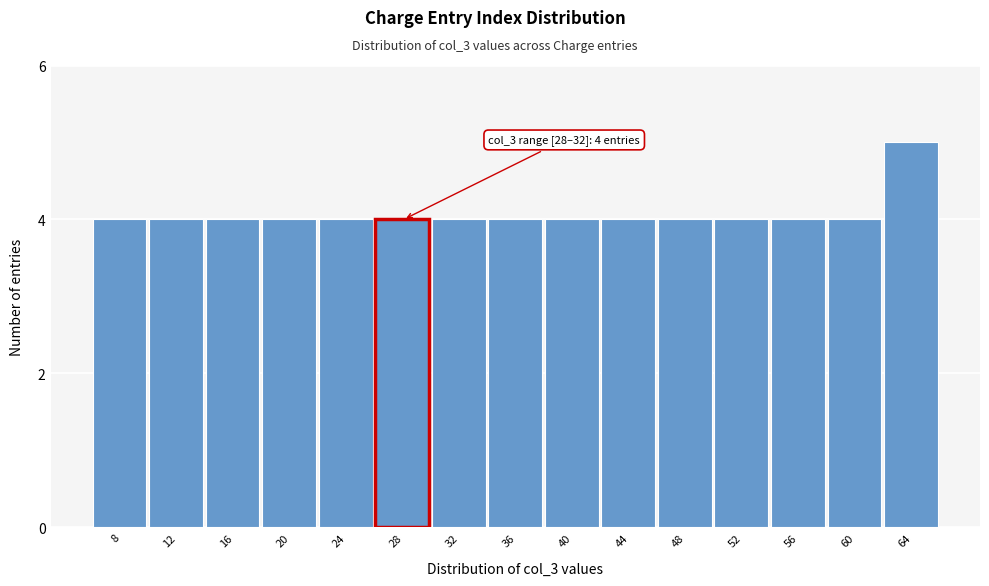

Reading left to right, transcribe all the data shown in this chart.

4	4	4	4	4	4	4	4	4	4	4	4	4	4	5